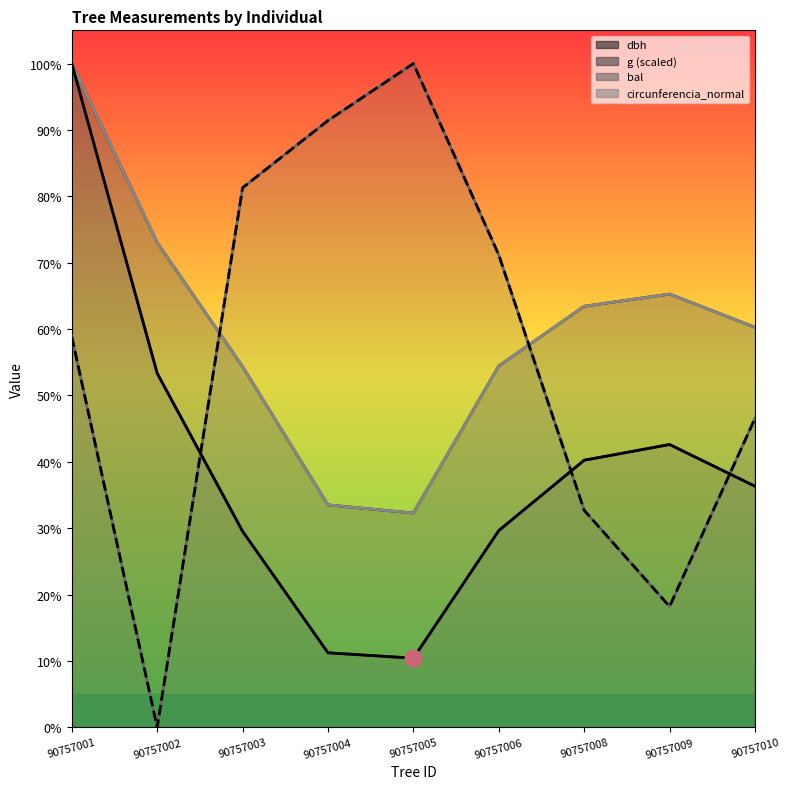

True or false: bal and g (scaled) cross at least once.

True